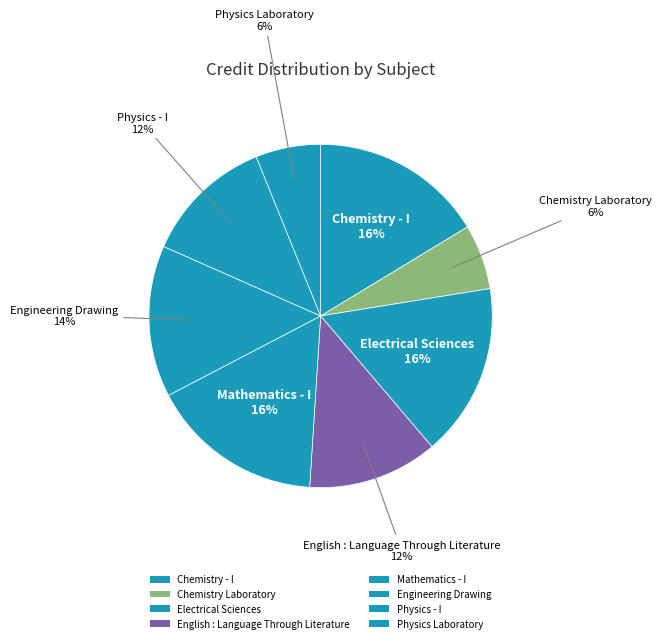

To the nearest percent, what percentage of the pie is Electrical Sciences?

16%